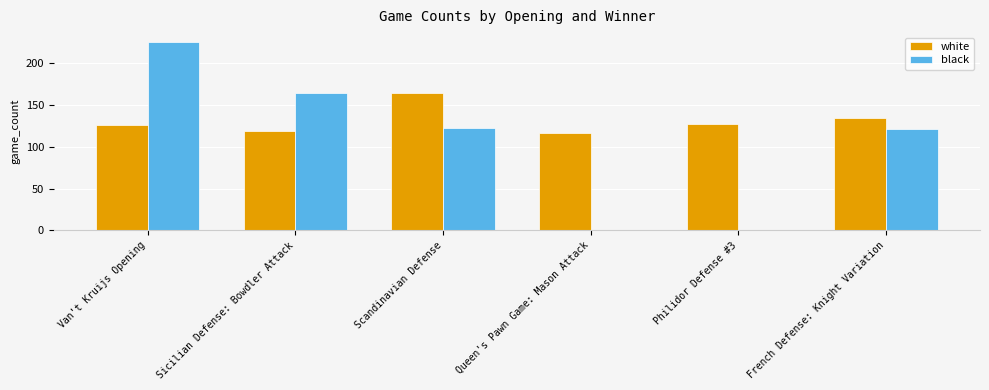

What value does the black series have at Scandinavian Defense?

123